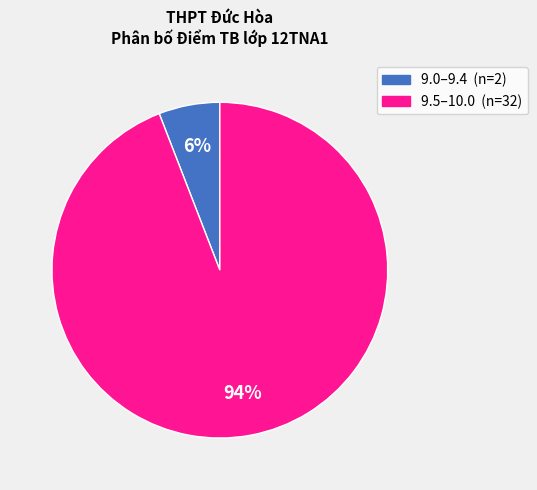

To the nearest percent, what is the average slice percentage?

50%